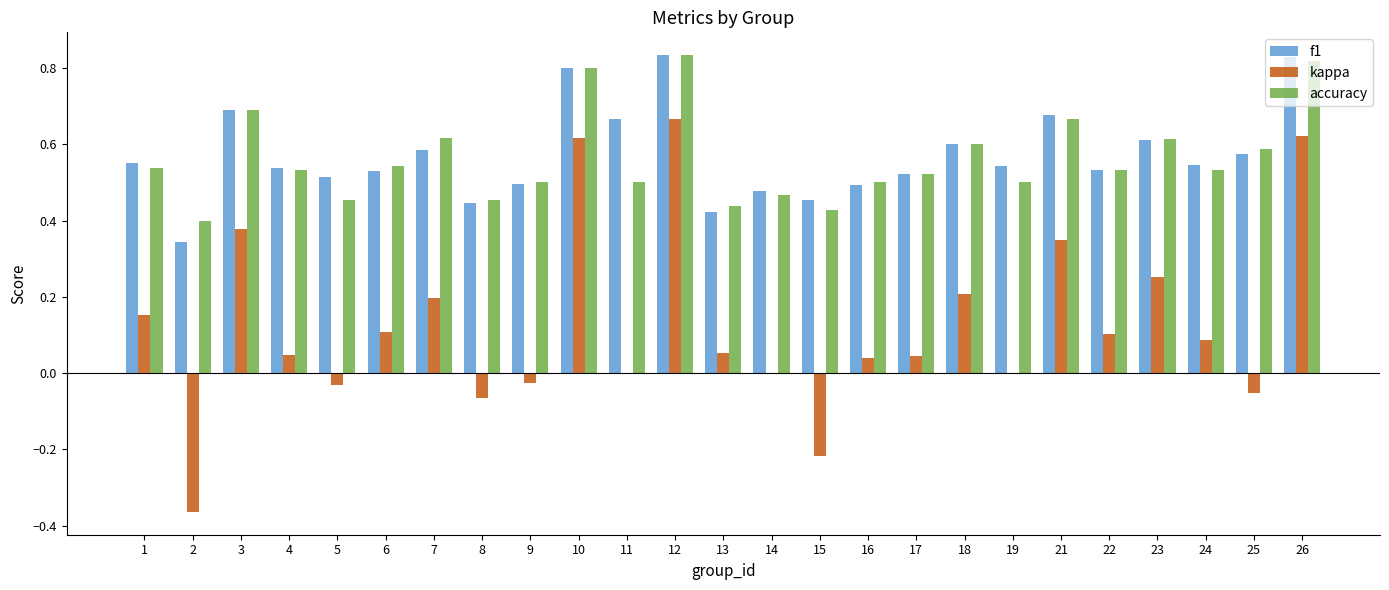

The kappa series shows 0.1 at 13. True or false?

True